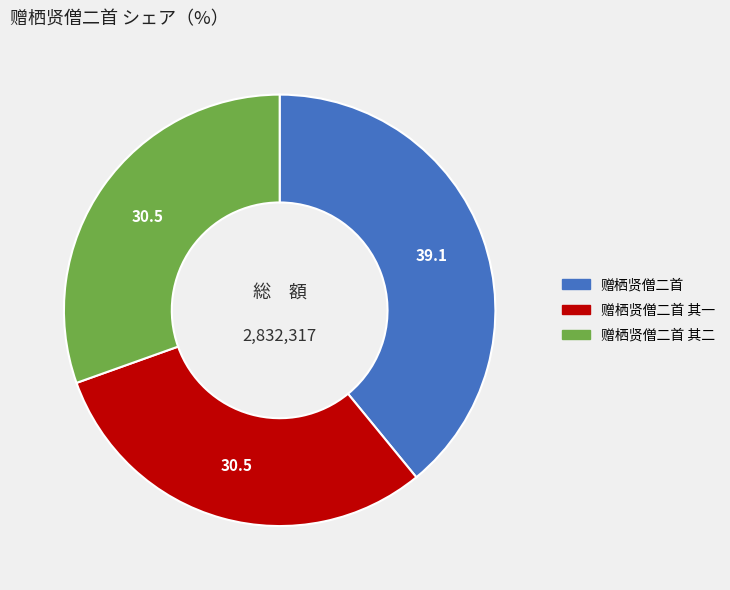

Is there a majority slice in this chart?

No